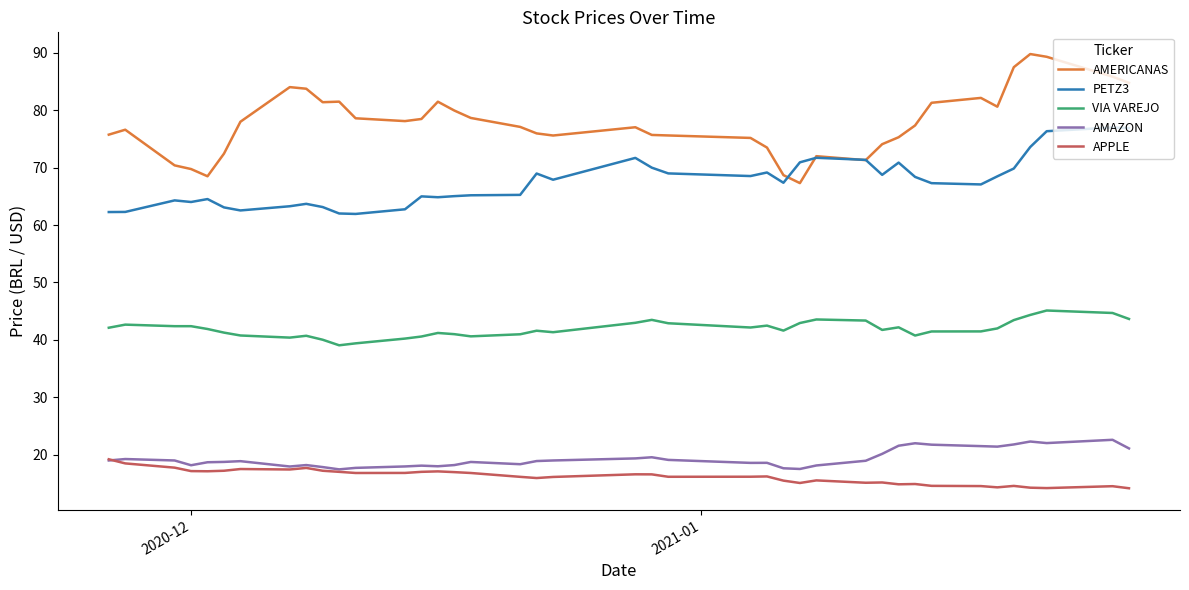

True or false: VIA VAREJO and PETZ3 cross at least once.

False